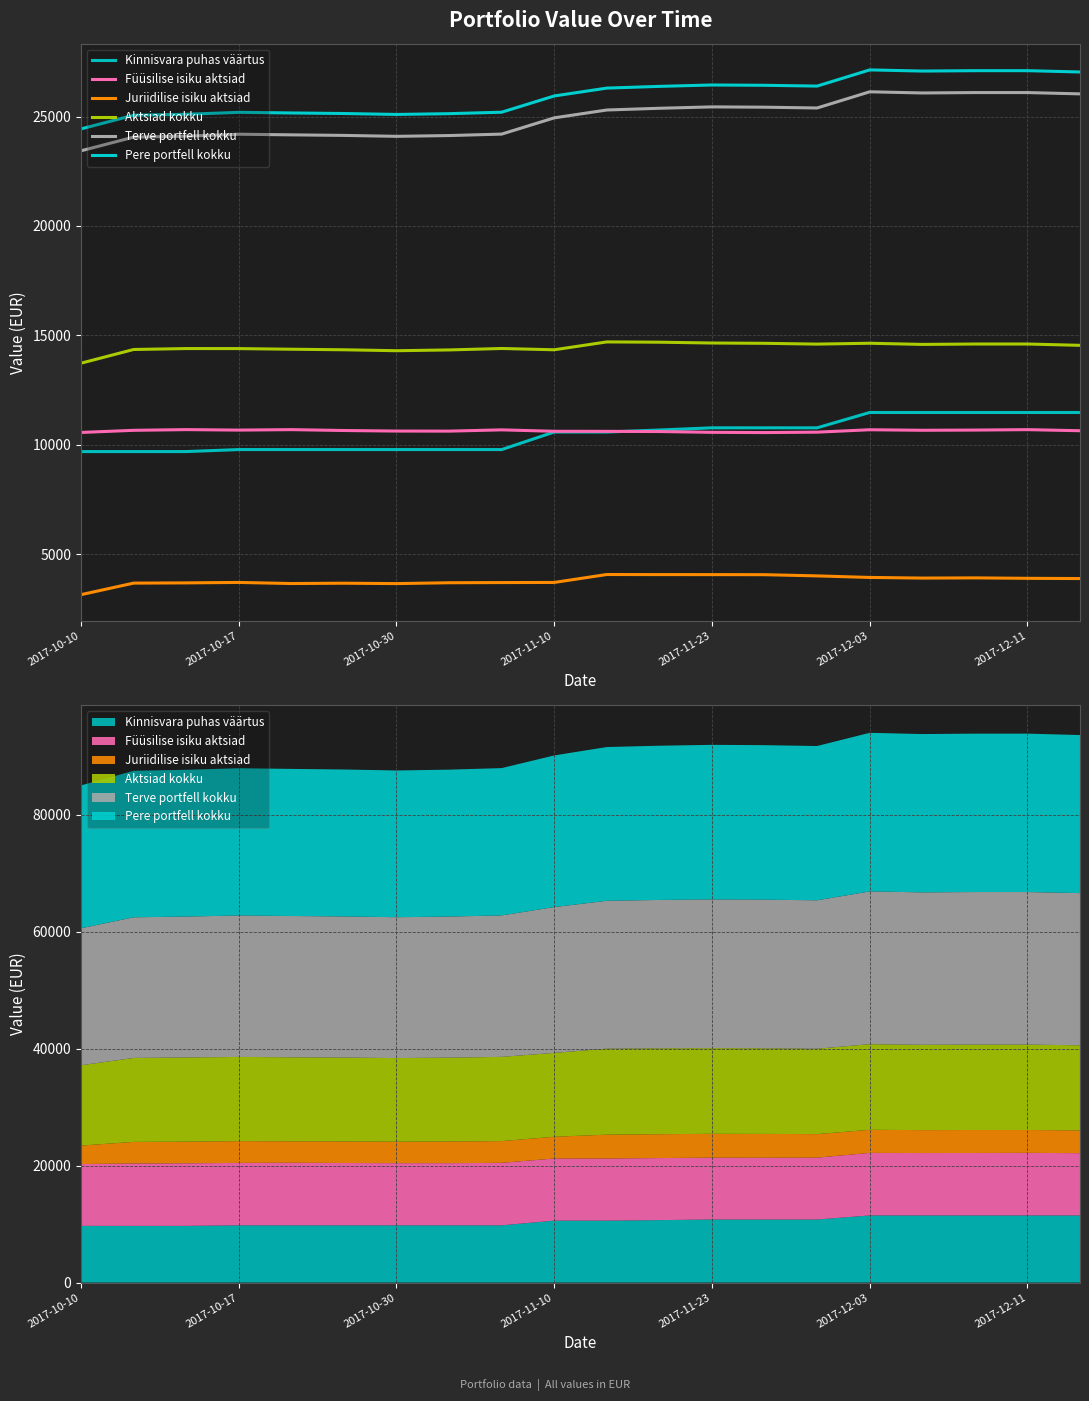

What is the difference between the highest and lowest values at 8?

21480